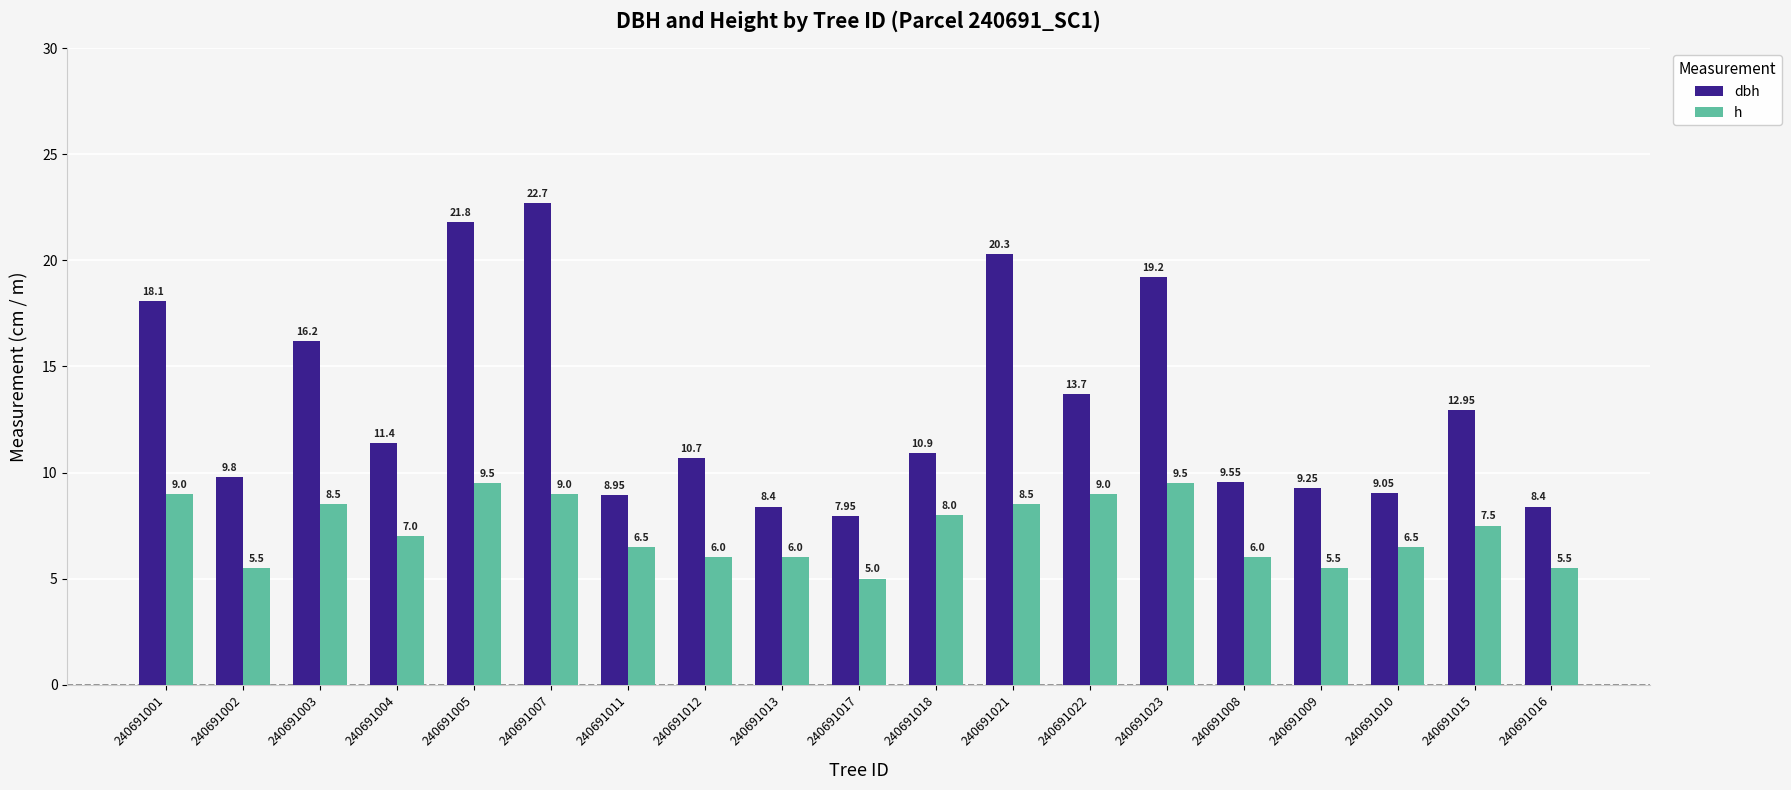

What is the label of the 18th bar from the right?

240691002